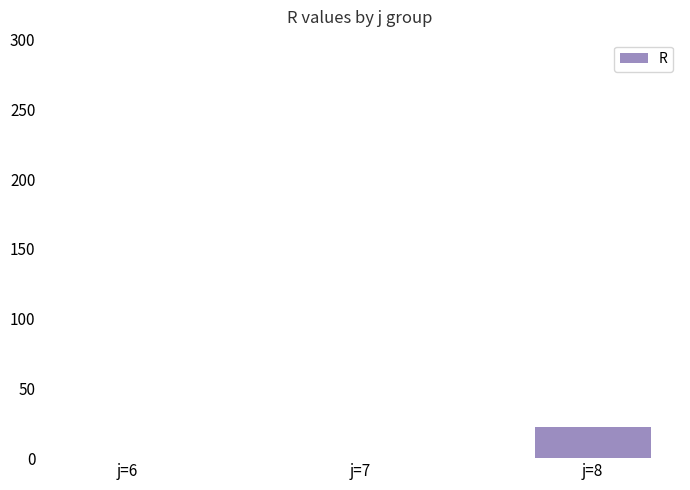

The value at j=6 is -15.4. True or false?

False